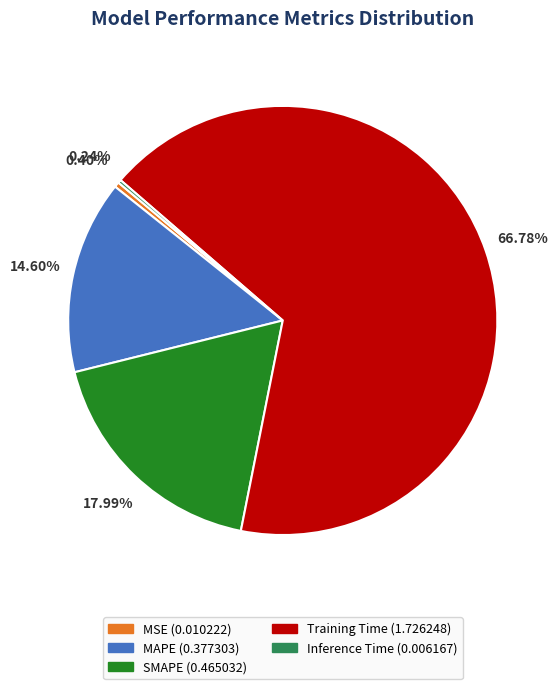

Does Training Time (1.726248) represent more than half of the total?

Yes